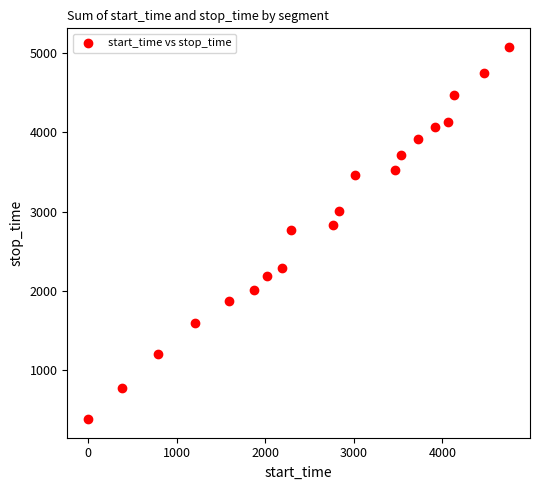

What is the range of Y values (max minus min)?

4690